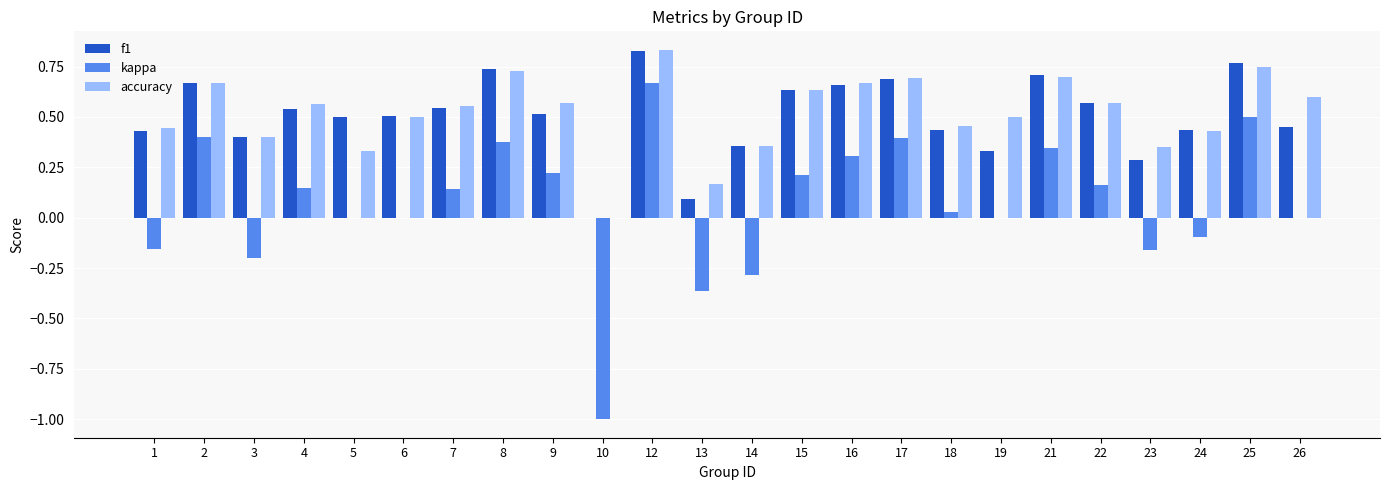

The value of accuracy at 19 is 0.7. True or false?

False